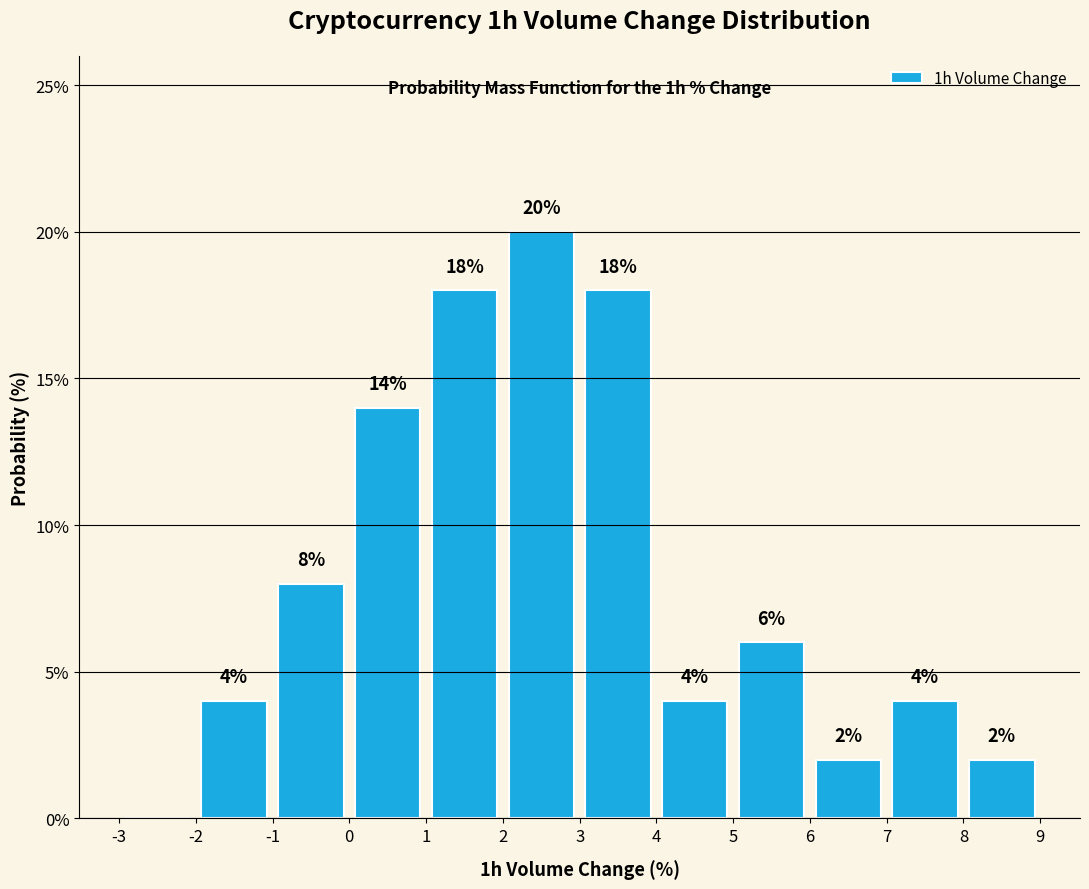

Which range on the x-axis has the tallest bar?

2 to 3